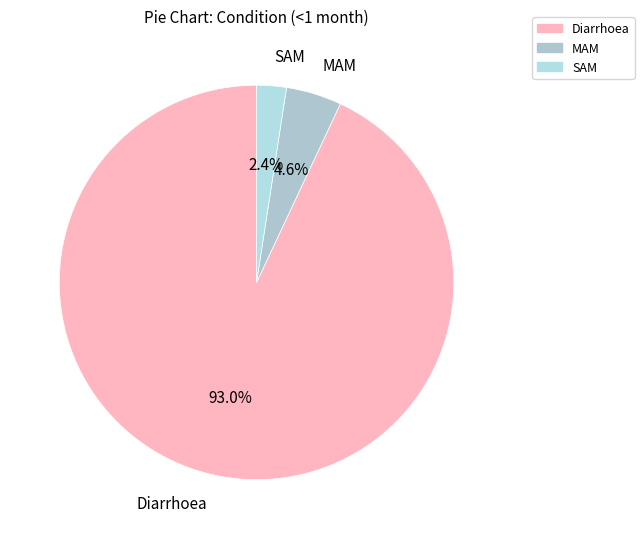

Which category has the smallest portion of the pie?

SAM